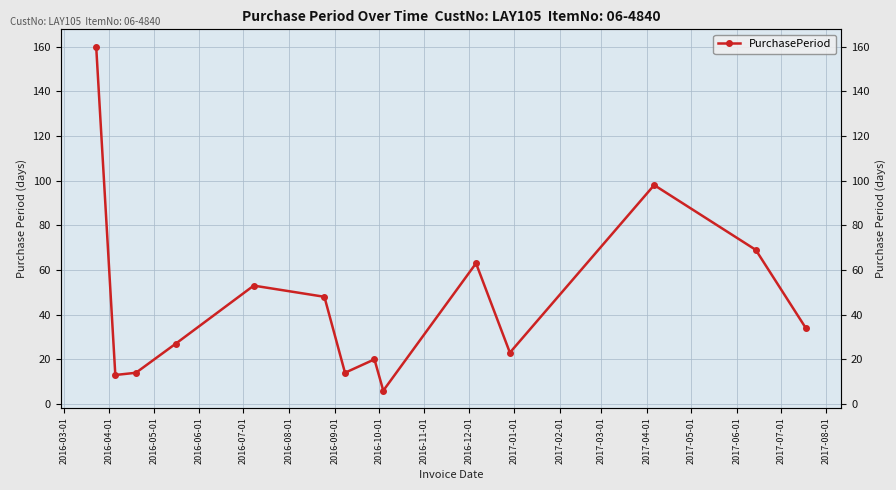

At which category does the data reach its first local valley?

2016-04-01